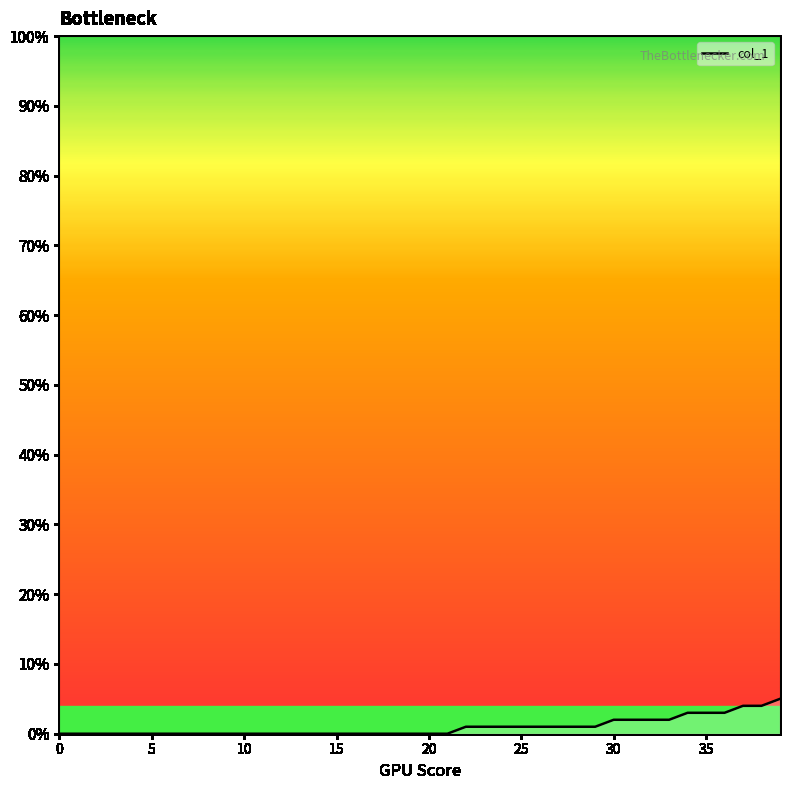

List the labels in order of value, largest first.

39.0, 37.0, 38.0, 34.0, 35.0, 36.0, 30.0, 31.0, 32.0, 33.0, 22.0, 23.0, 24.0, 25.0, 26.0, 27.0, 28.0, 29.0, 0.0, 1.0, 2.0, 3.0, 4.0, 5.0, 6.0, 7.0, 8.0, 9.0, 10.0, 11.0, 12.0, 13.0, 14.0, 15.0, 16.0, 17.0, 18.0, 19.0, 20.0, 21.0